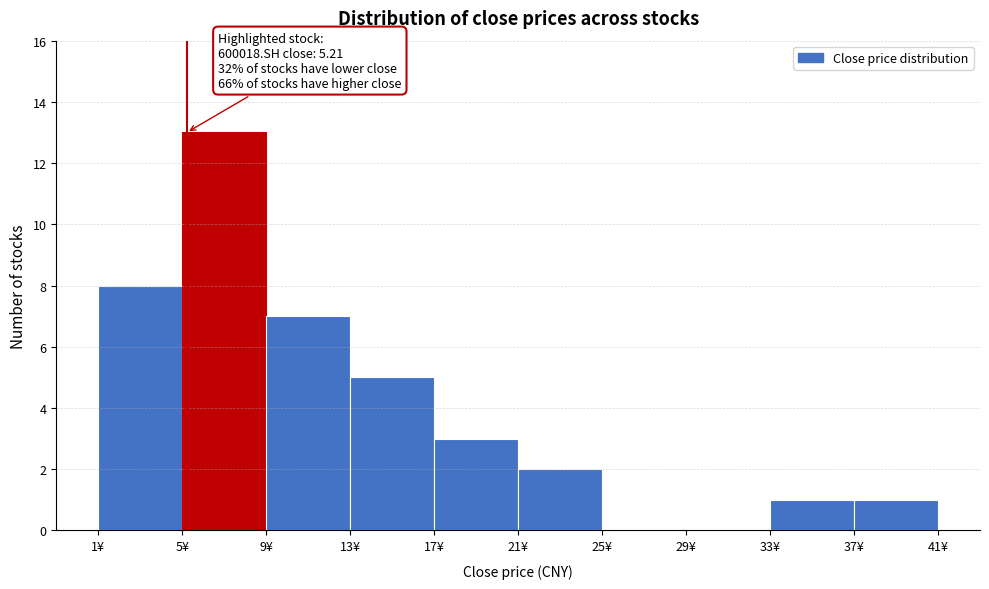

Over which range of the x-axis is the bar tallest?

5 to 9